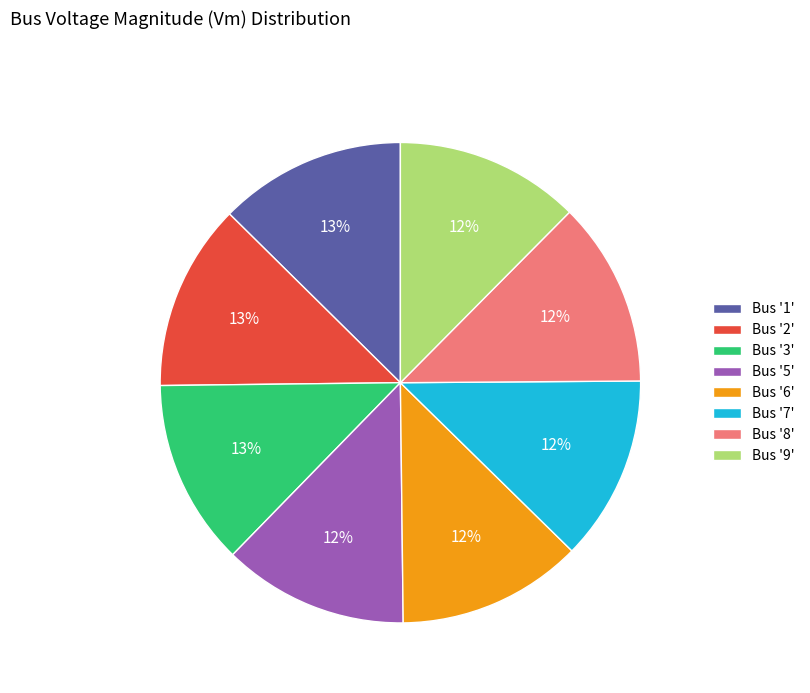

To the nearest percent, what portion does Bus '3' represent?

13%